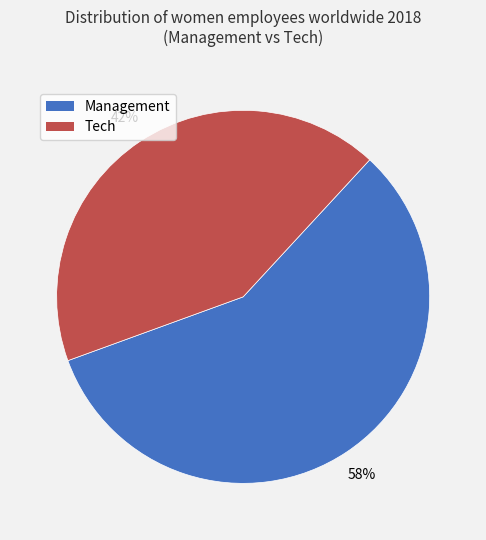

The Tech slice represents 35% of the pie. True or false?

False